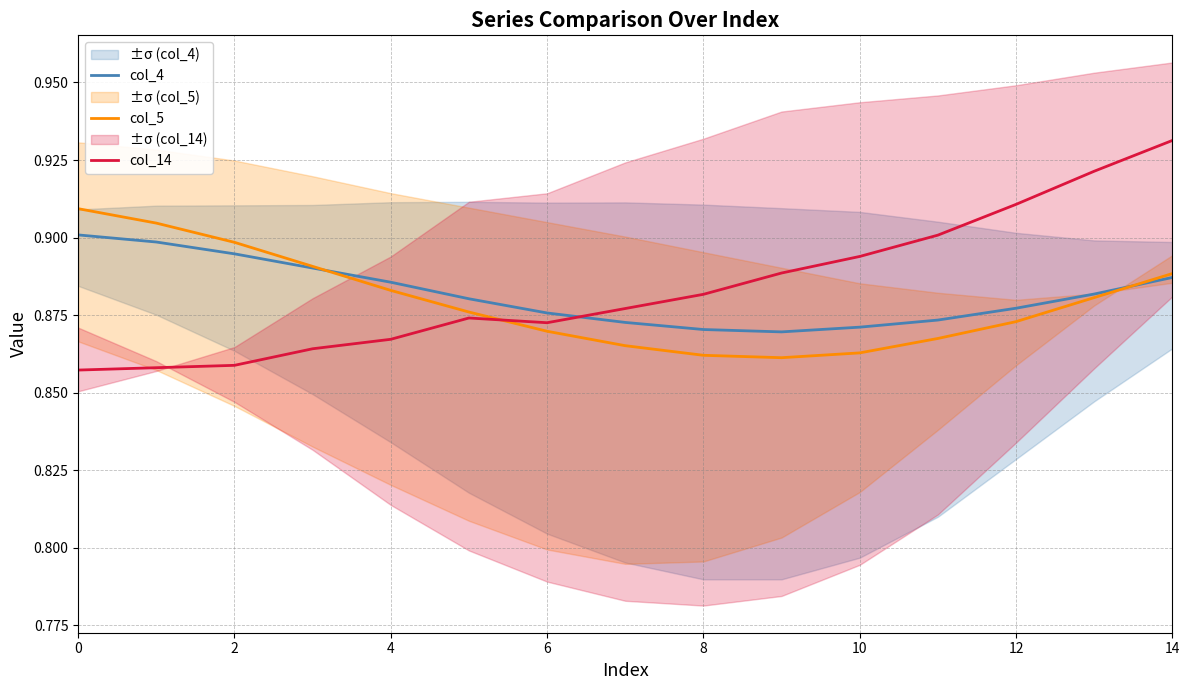

Between 11 and 14, which is larger?

14